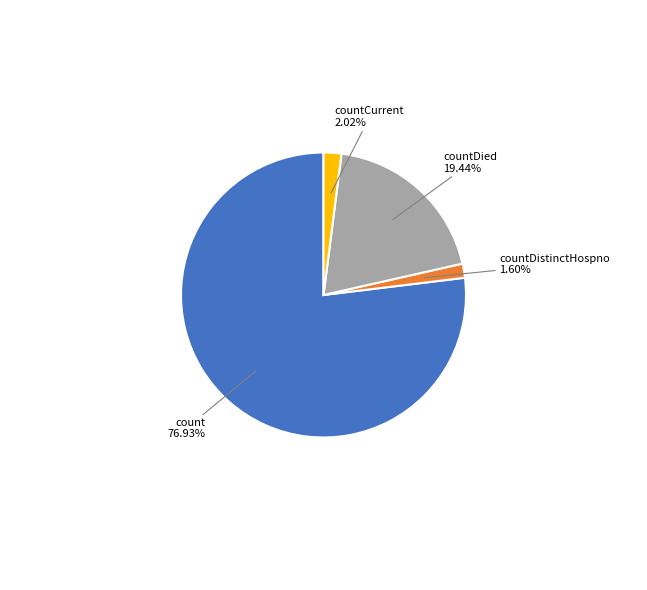

Does any single category account for the majority?

Yes